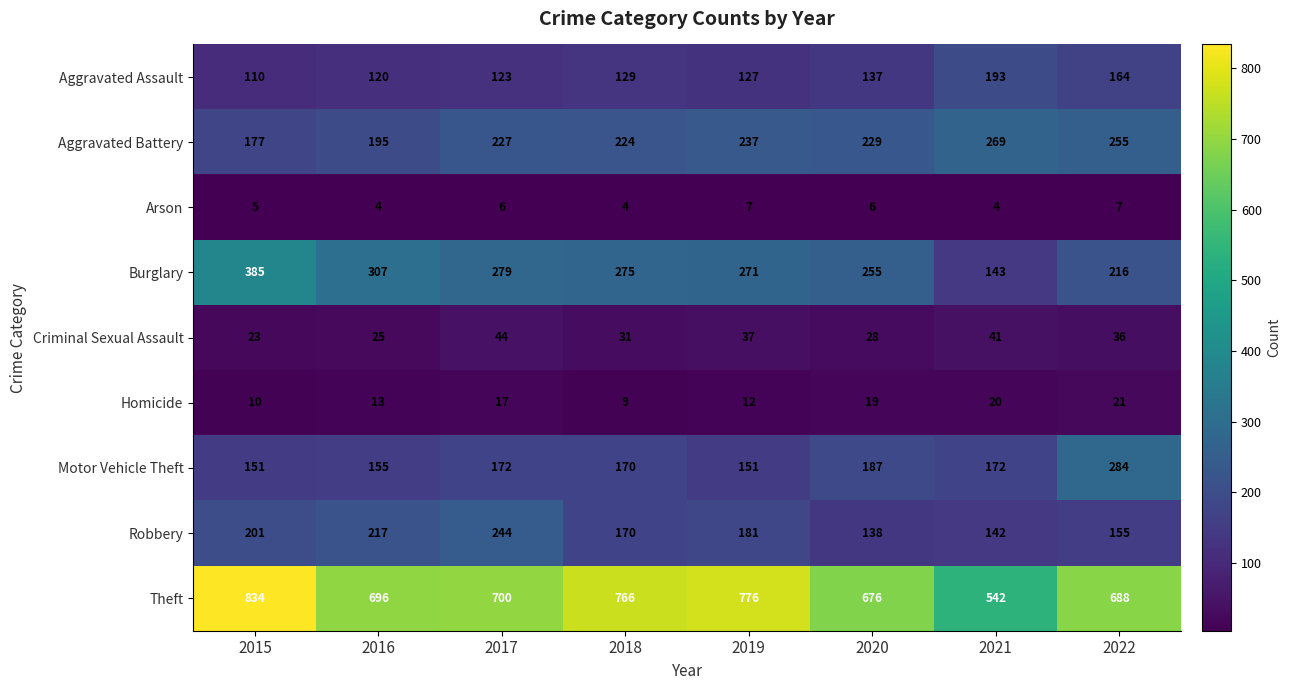

What is the difference between the Theft values at 2020 and 2017?

24